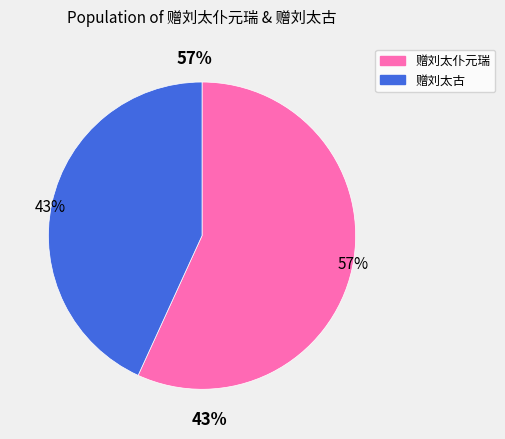

What is the change in value from 赠刘太仆元瑞 to 赠刘太古?

-162609